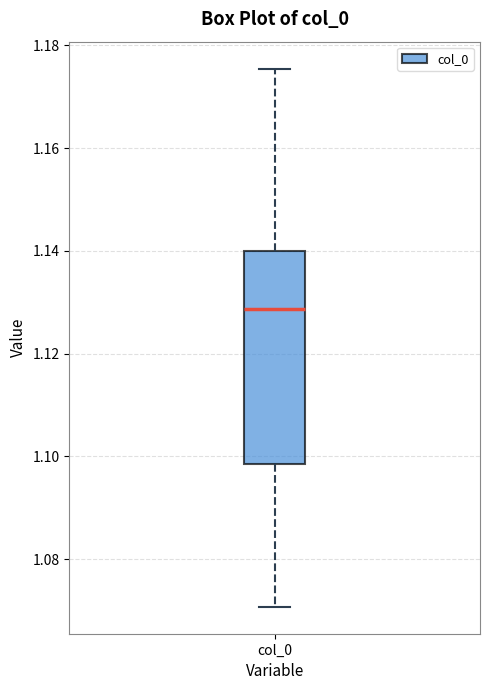

Where is the lower edge of the box for col_0 on the y-axis? The values are not printed on the chart, so give them approximately, as read against the axis.

1.098